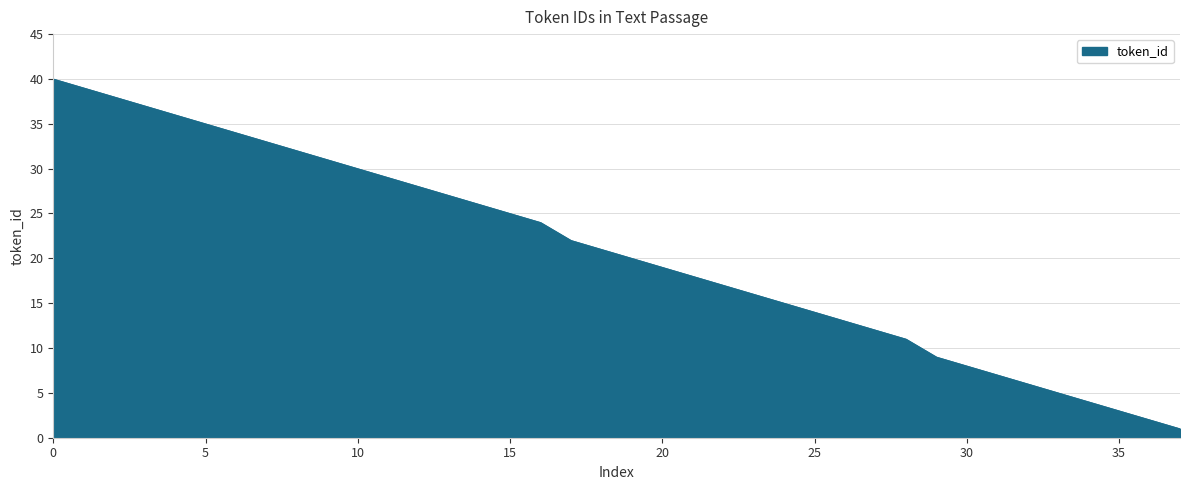

What is the difference between the maximum and minimum values?

39